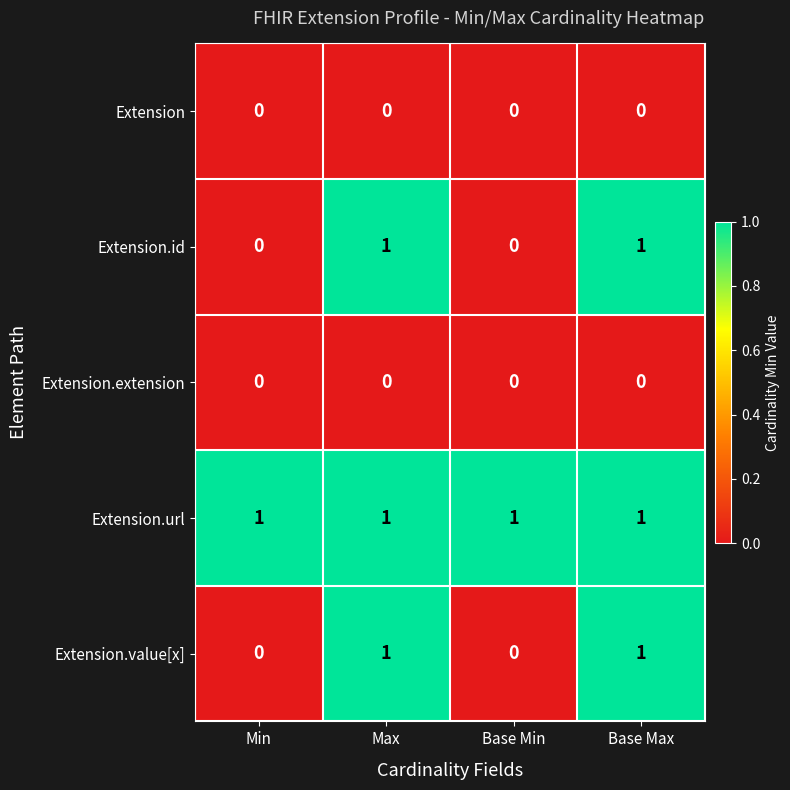

True or false: Extension.url has a value of 0 at Base Max.

False